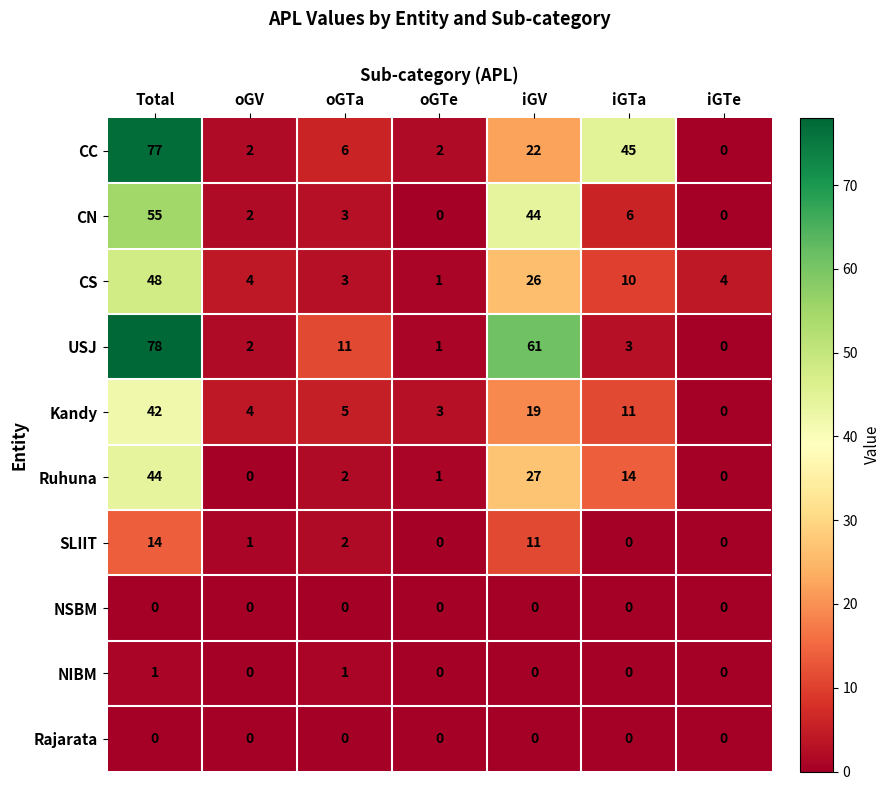

The value of Ruhuna at Total is 44. True or false?

True